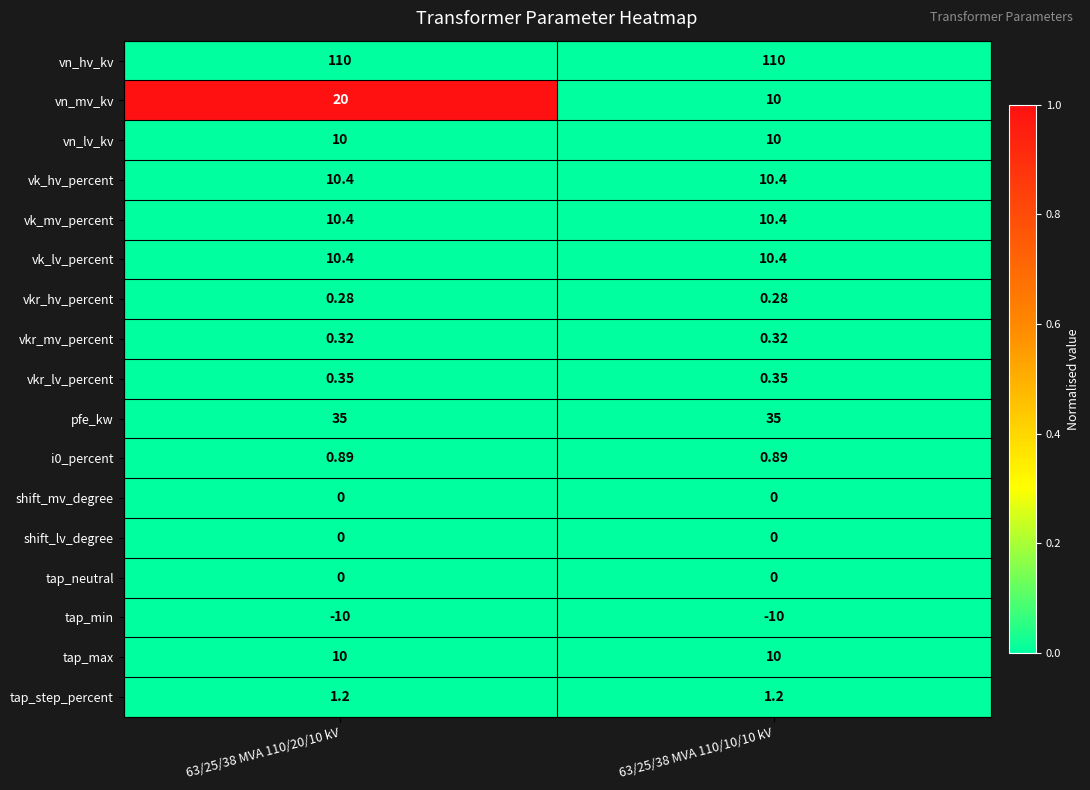

How many series are shown in this chart?

17